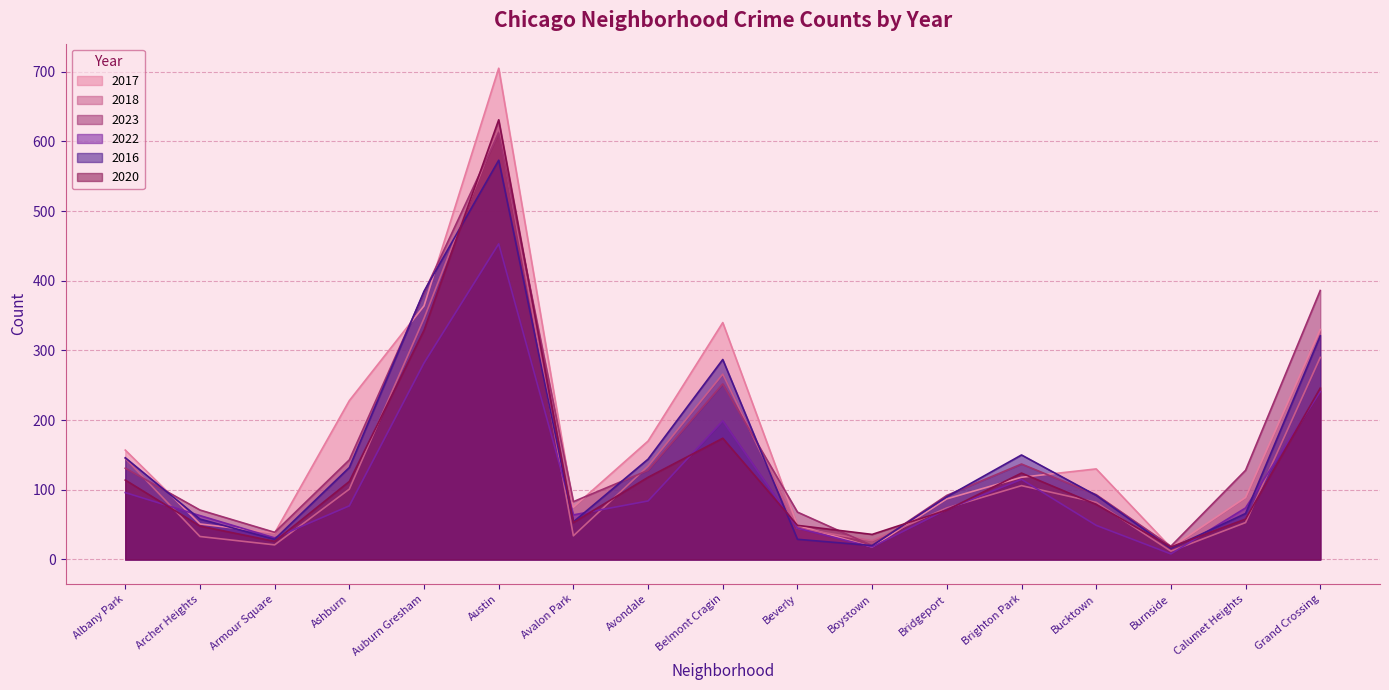

In 2018, how many points are higher than both neighbors (excluding endpoints)?

3